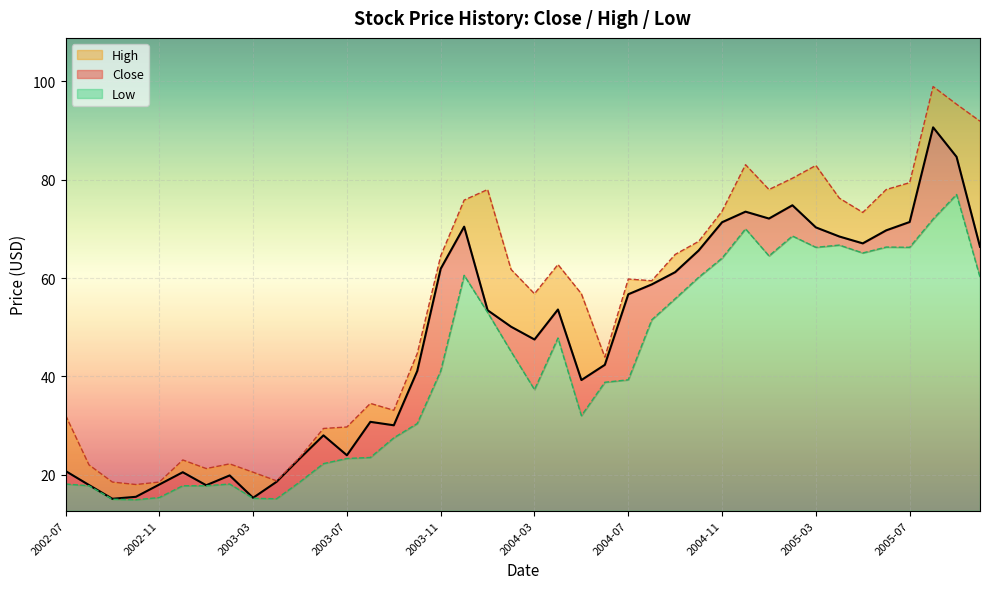

Which category has the lowest value in the Close series?

2002-09